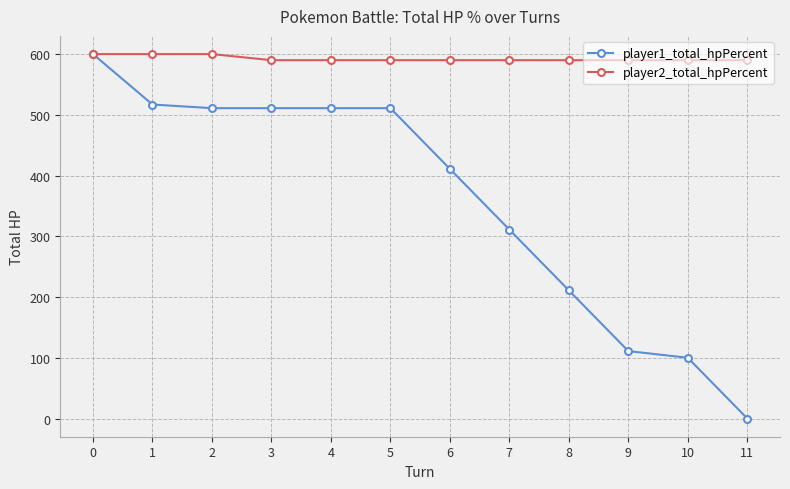

At 4, list the series in order from smallest to largest.

player1_total_hpPercent, player2_total_hpPercent